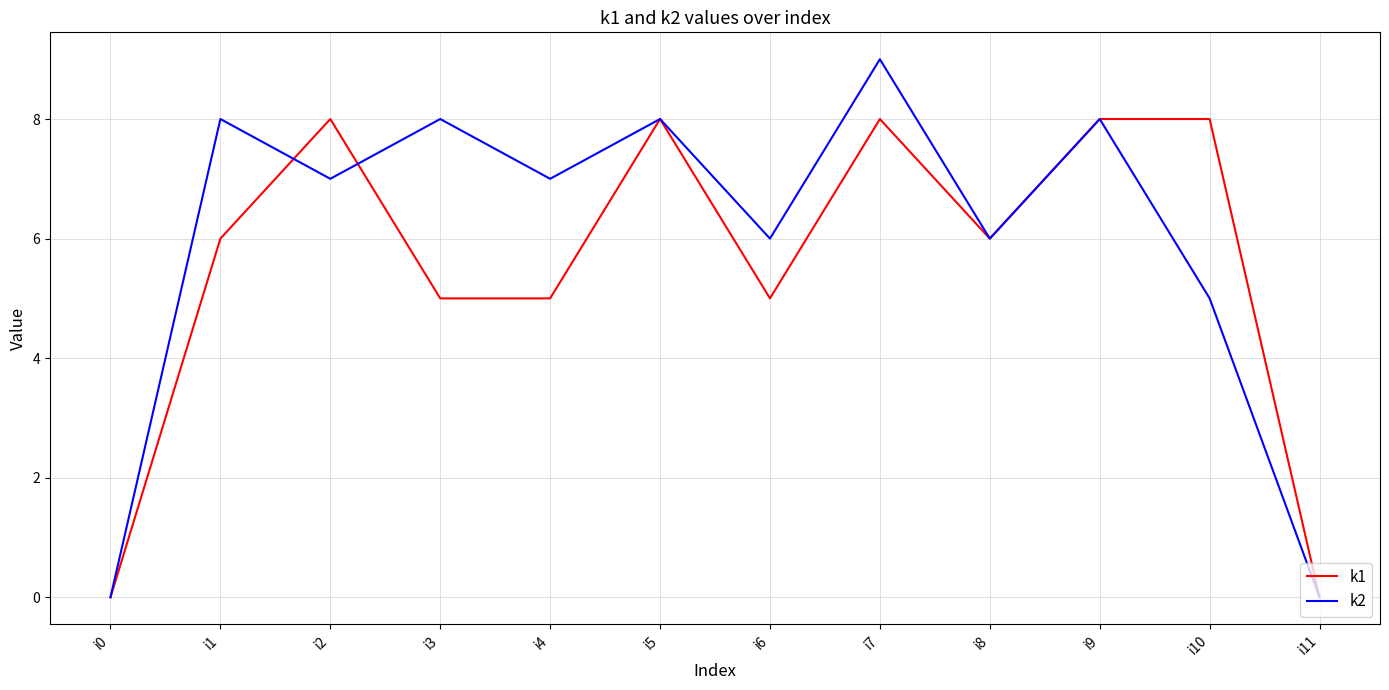

Which series has the largest total across all categories?

k2